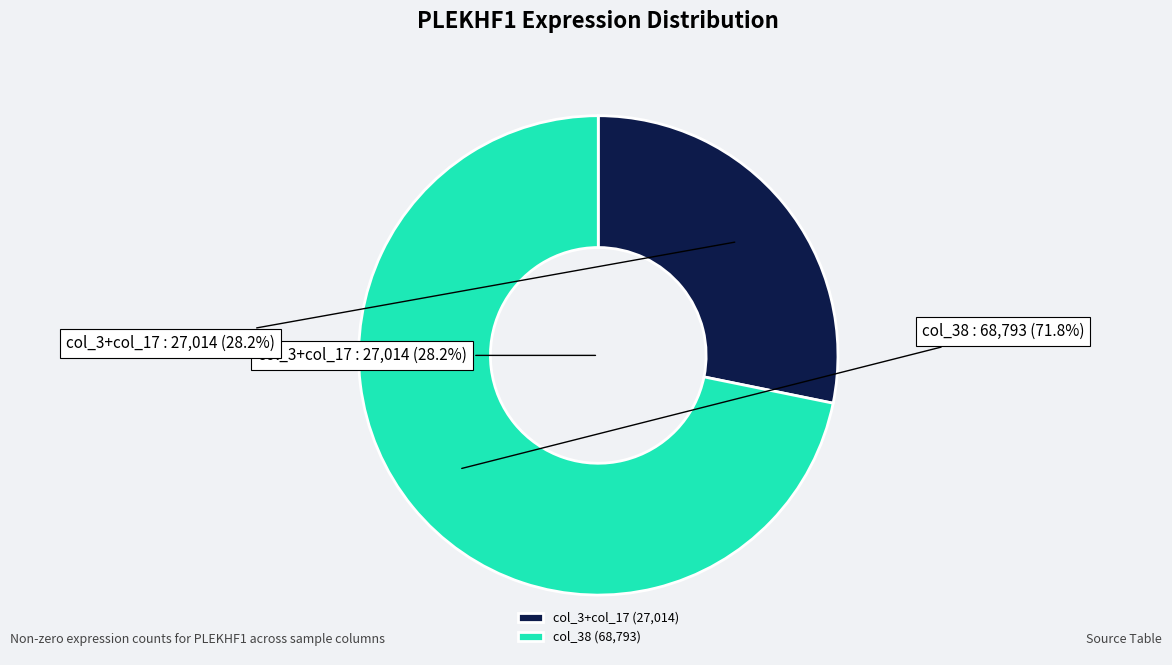

Do col_17 (10218) and col_38 (68793) together represent more than half of the pie?

Yes